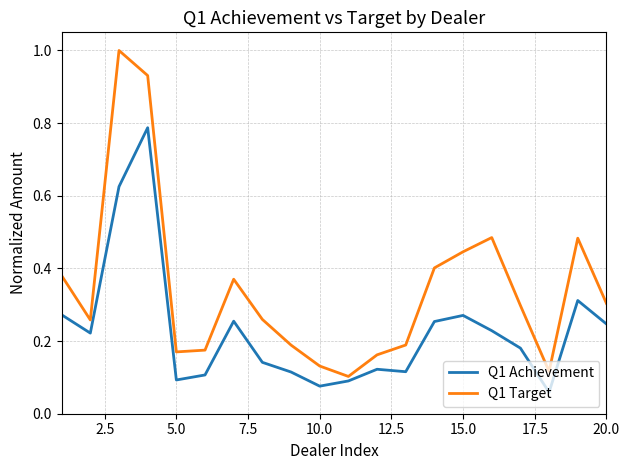

What is the maximum value shown in the chart?

1.0